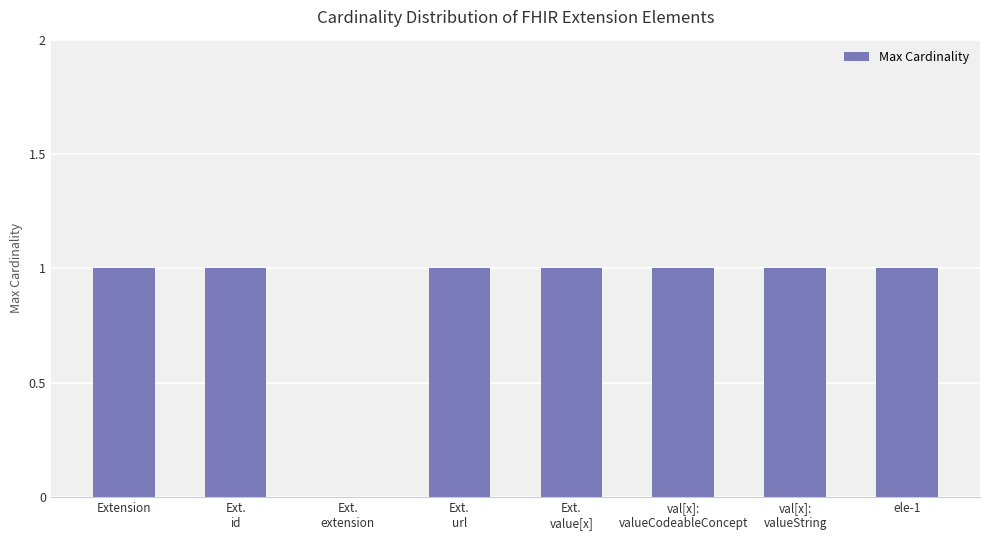

How many categories are shown in the chart?

8